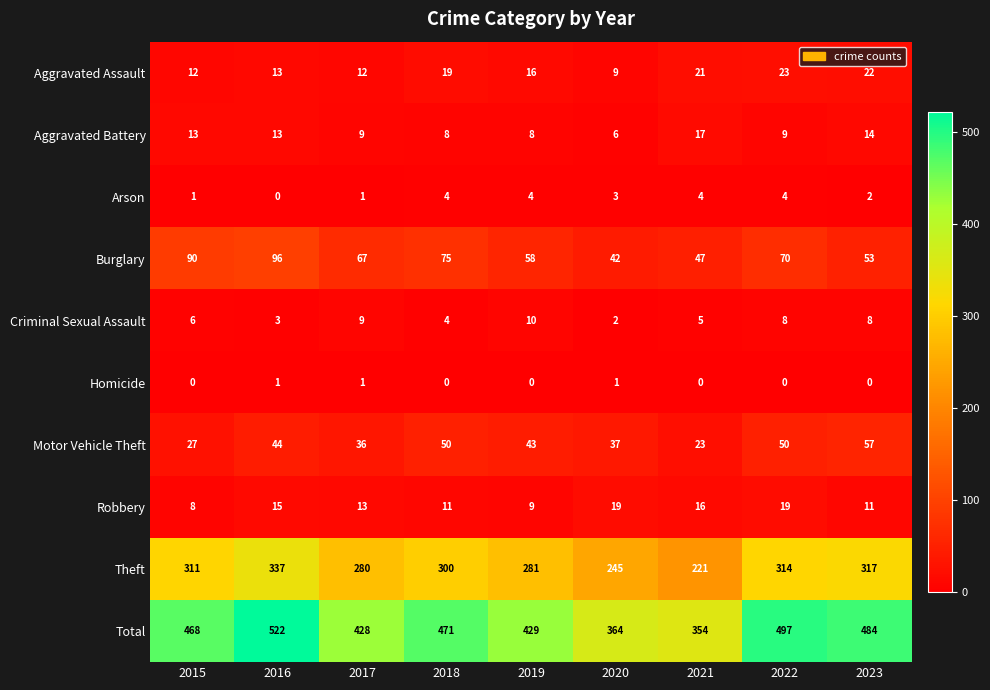

How many data points in Theft are less than 300?

4